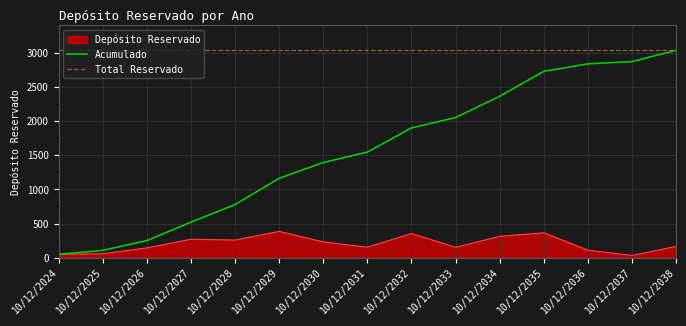

At which category does the chart reach its minimum across all series?

10/12/2037